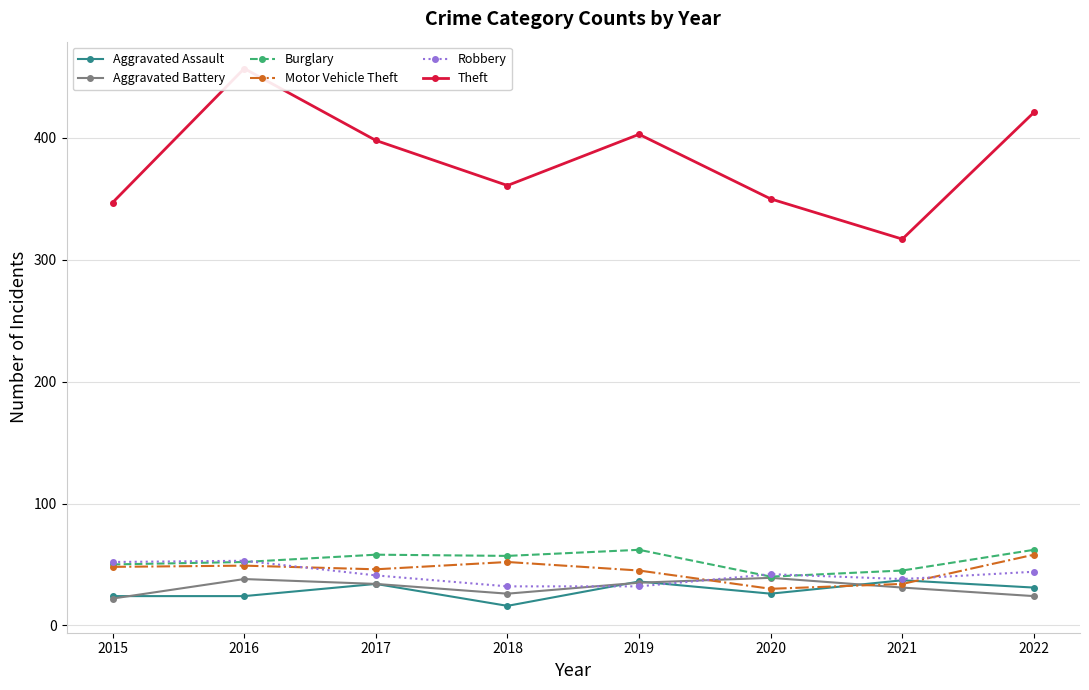

What is the sum of all Theft values?

3054